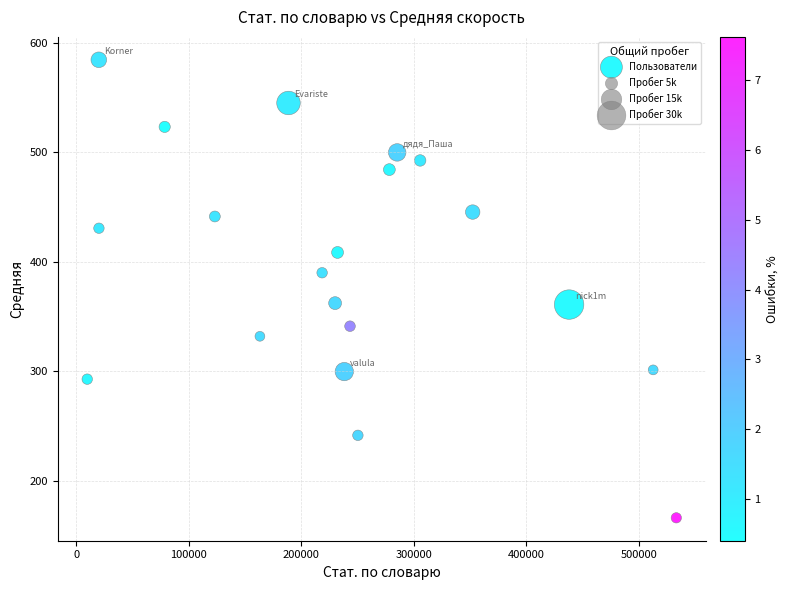

What is the range of Y values (max minus min)?

418.4